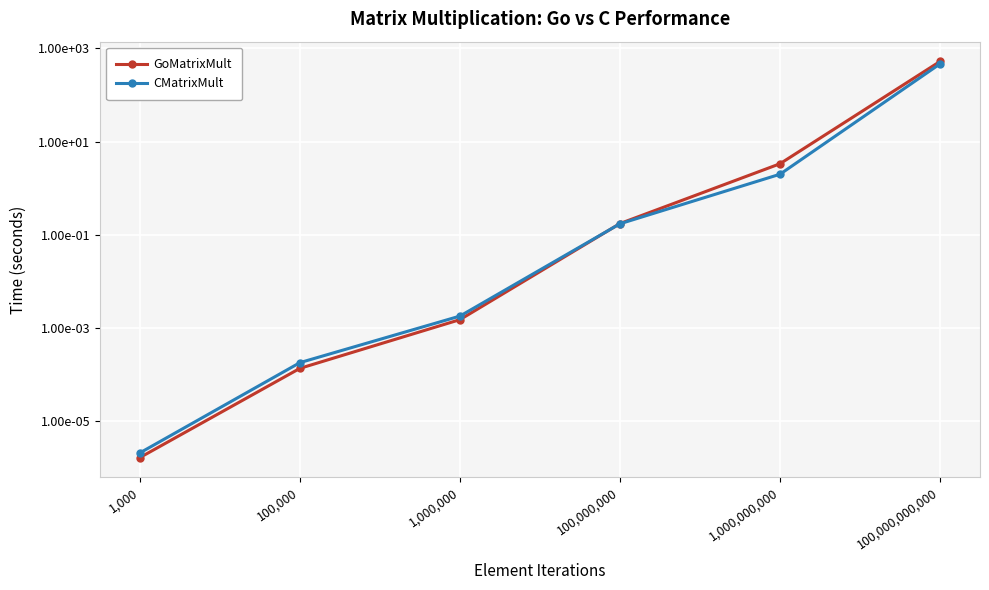

What is the difference between the maximum and minimum values in the GoMatrixMult series?

524.9